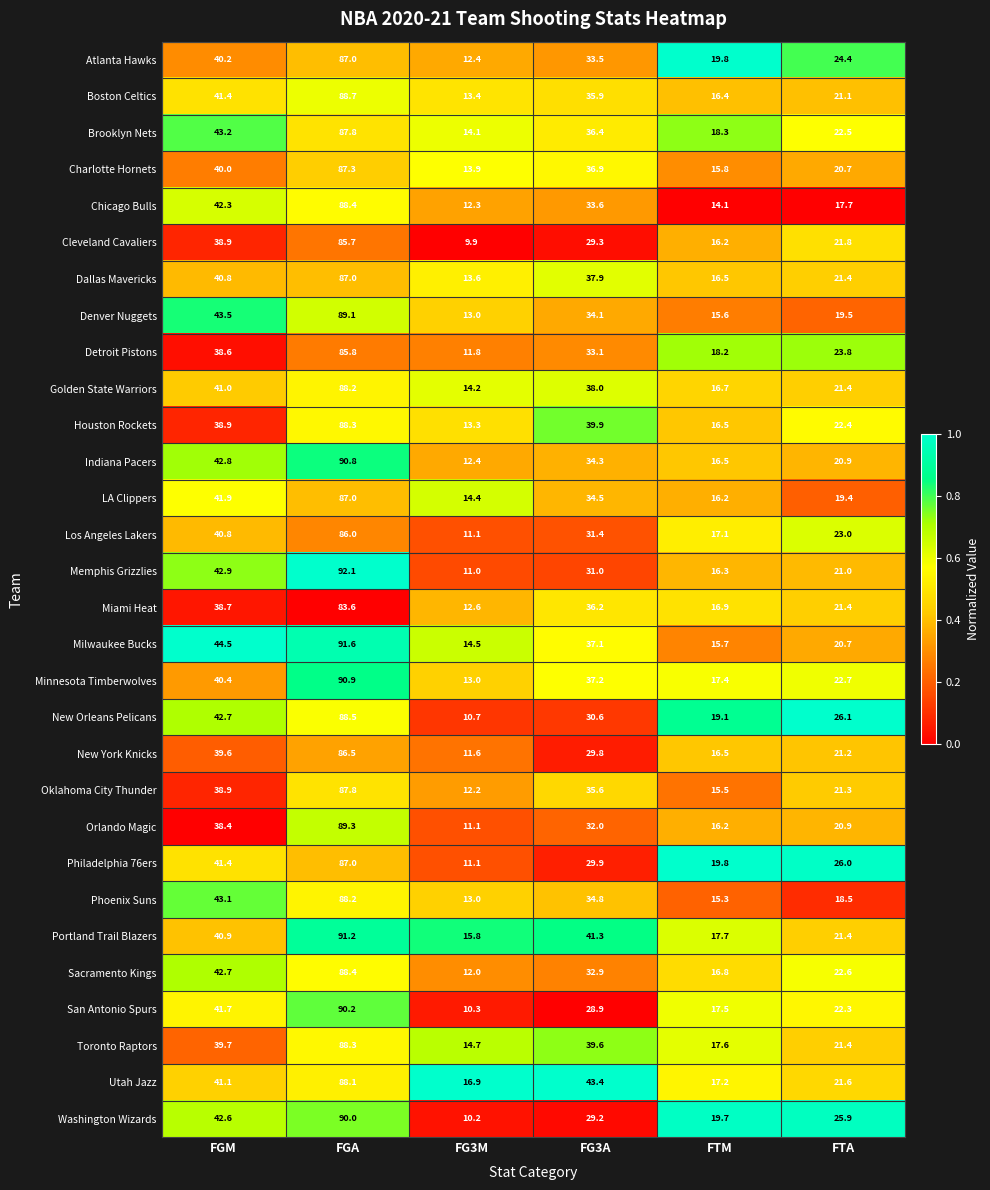

What is the difference between the maximum and minimum values in the Los Angeles Lakers series?

74.9